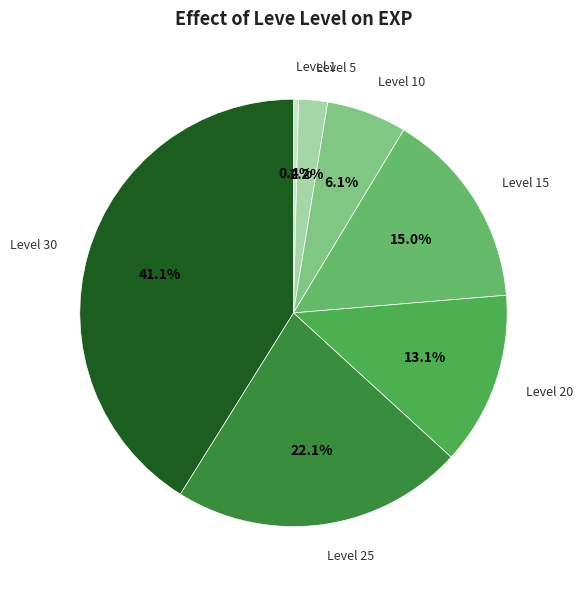

To the nearest percent, what is the average slice percentage?

14%